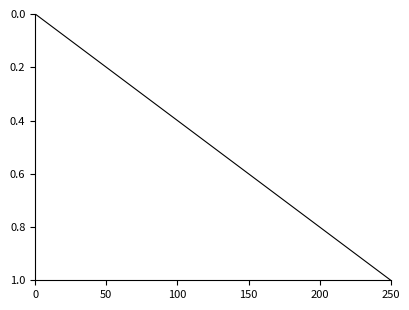

Which label corresponds to the largest value in the chart?

250